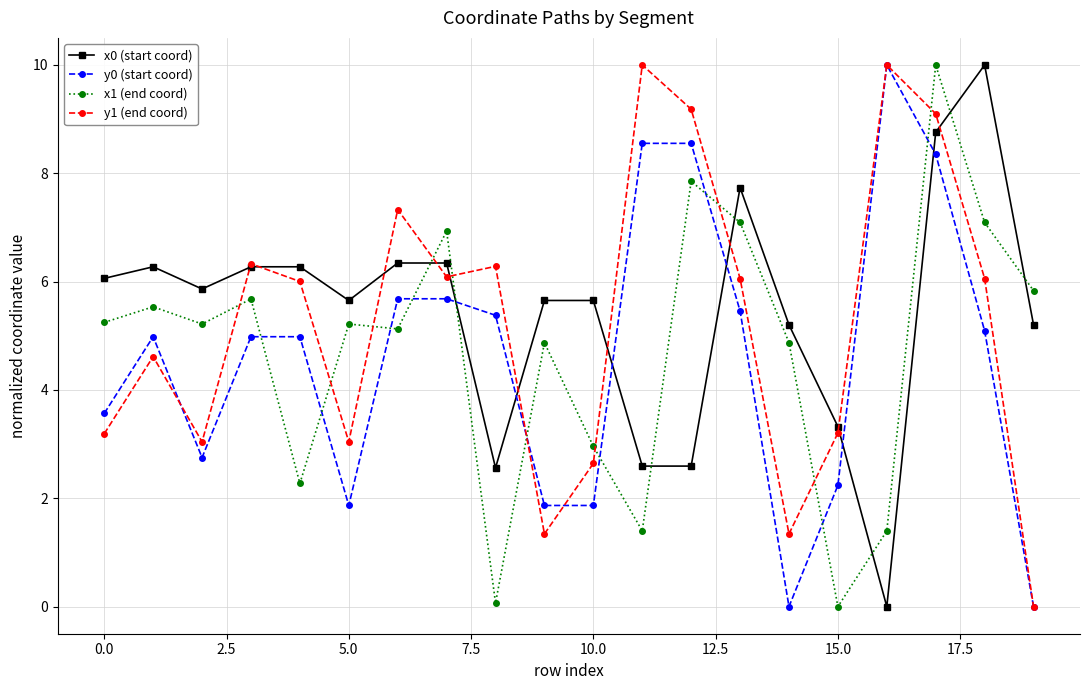

What is the maximum value shown in the chart?

10.0